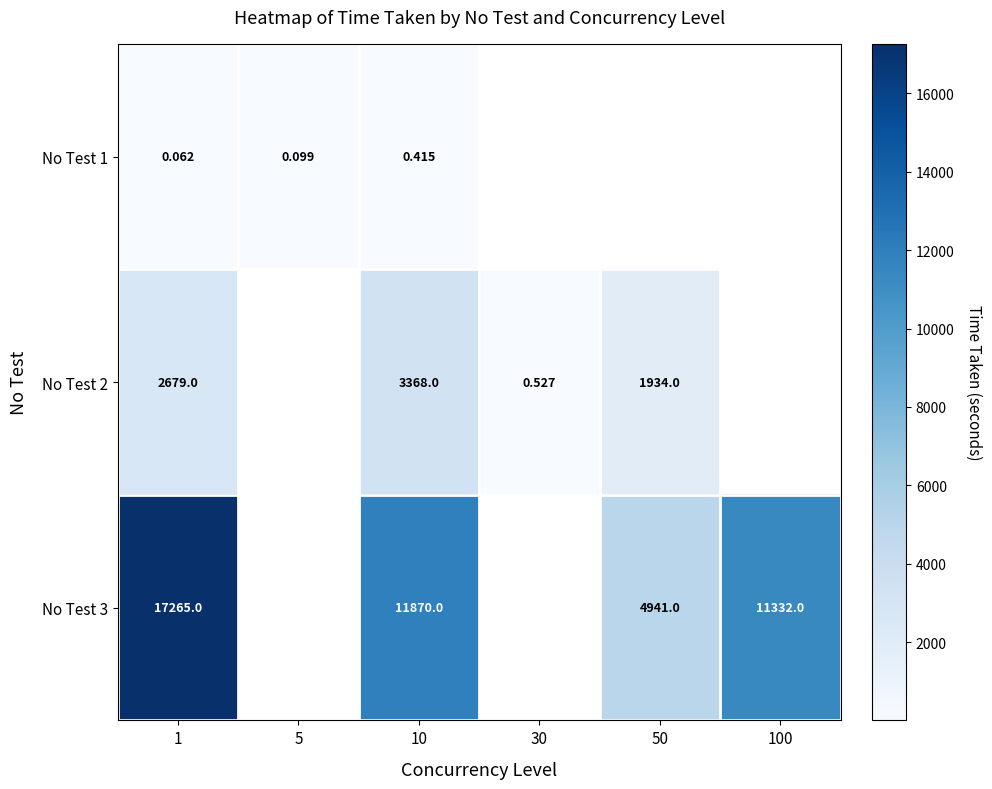

Is the value of No Test 2 at 50 greater than the value of No Test 1 at 5?

Yes